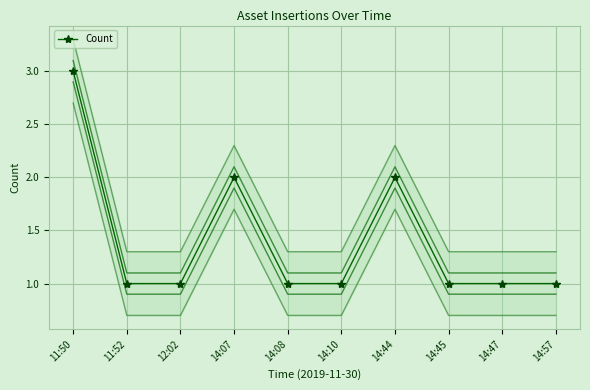

Is it true that the value at 14:47 is 1?

True